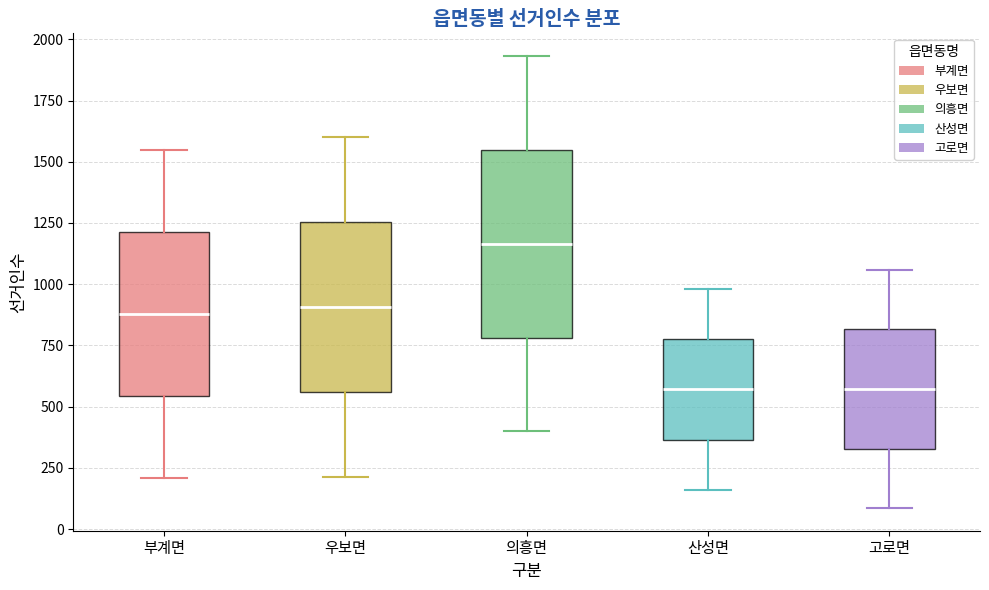

Which box is the tallest, from its lower edge to its upper edge?

의흥면